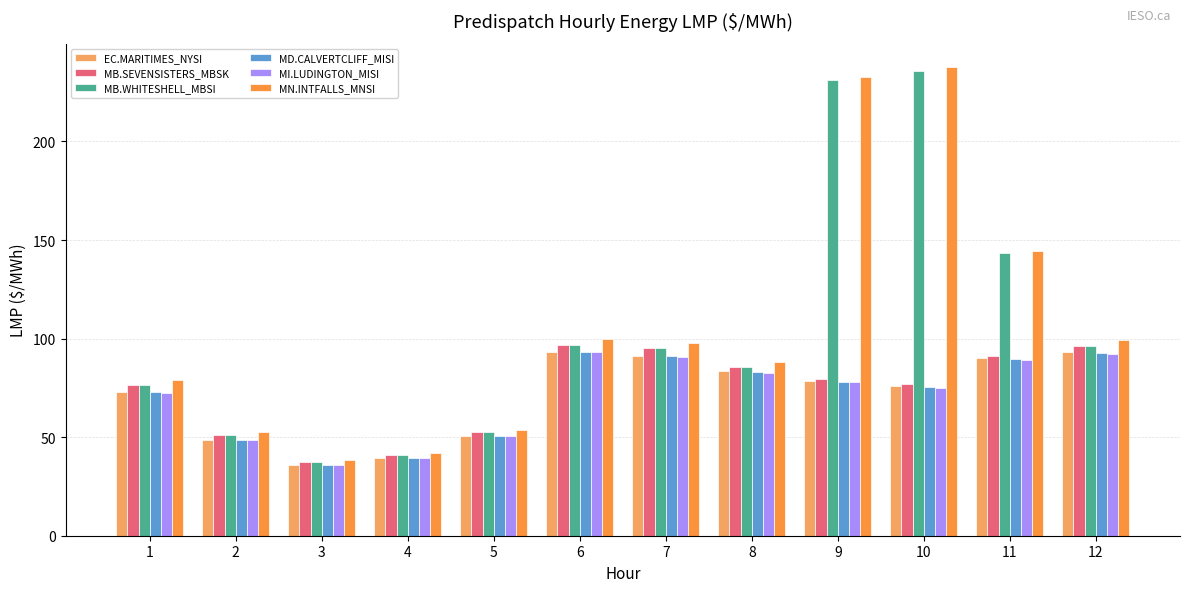

Is the value of MI.LUDINGTON_MISI at 8 greater than the value of MB.WHITESHELL_MBSI at 7?

No